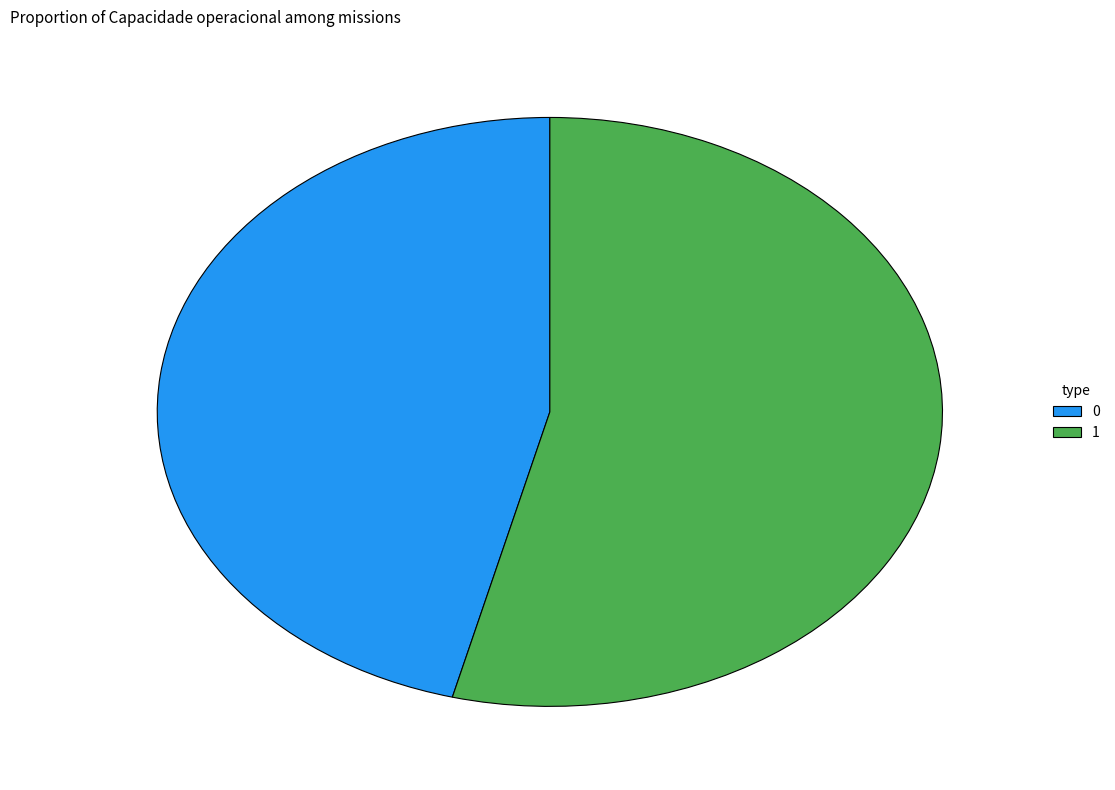

What is the ratio of the value at 0 to the value at 1?

0.9